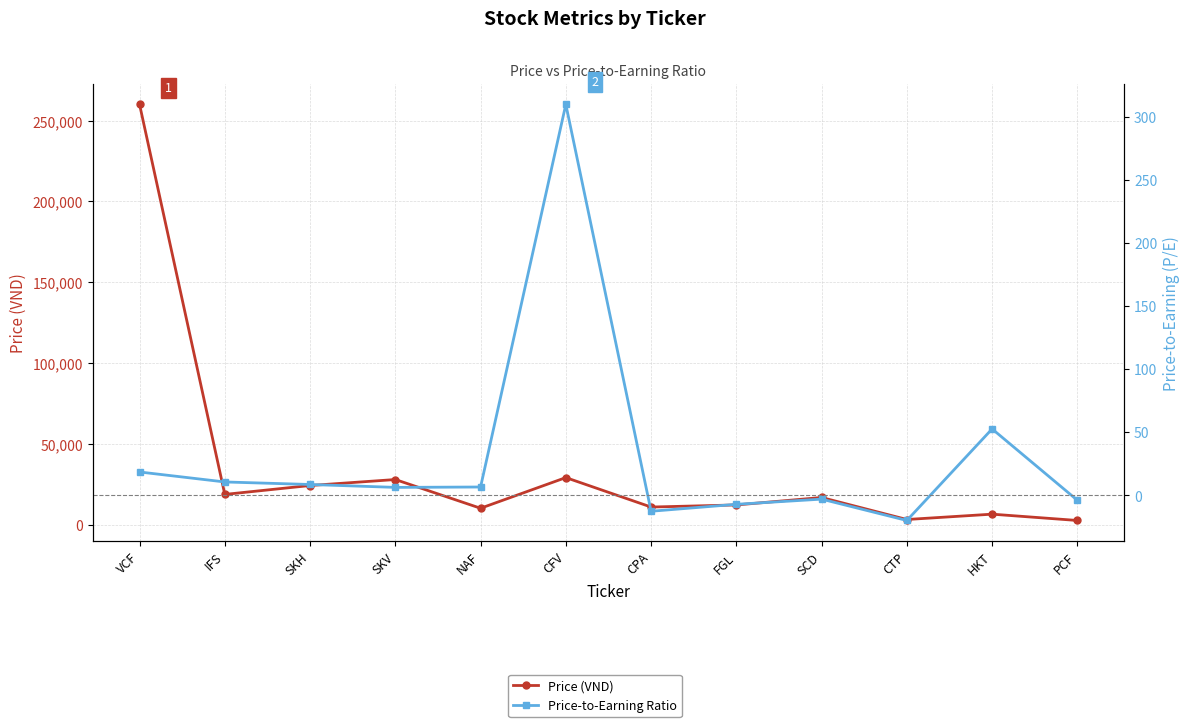

Rank the series at CTP from highest to lowest value.

Price (VND), Price-to-Earning Ratio